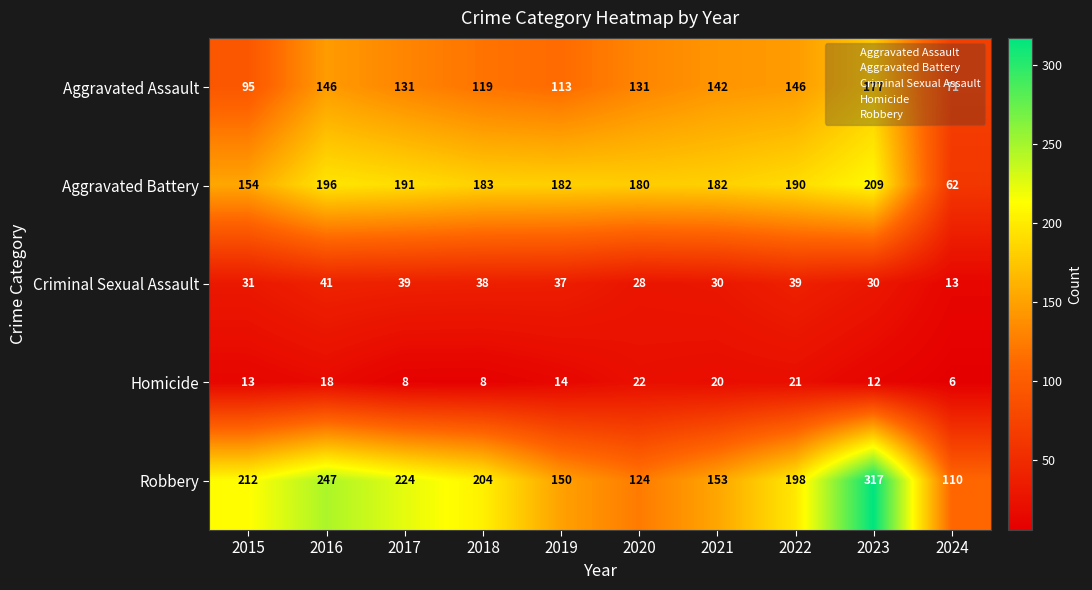

Rank the series at 2015 from lowest to highest value.

Homicide, Criminal Sexual Assault, Aggravated Assault, Aggravated Battery, Robbery